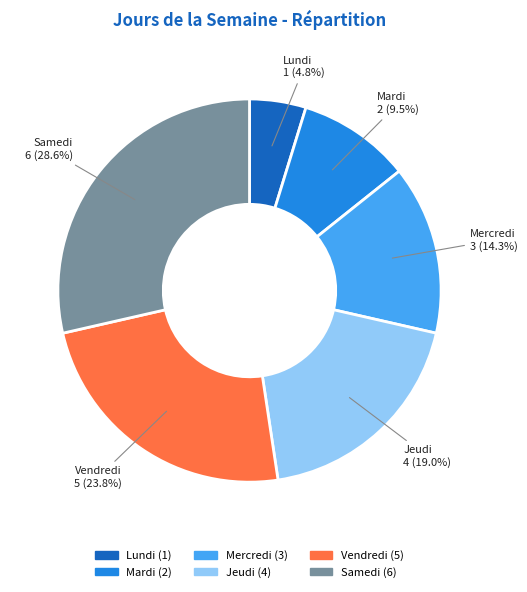

Which category has the biggest portion of the pie?

Samedi